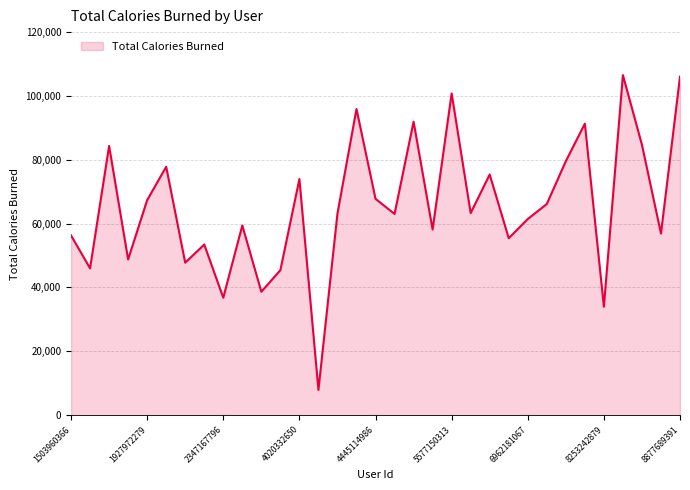

How many lines are shown in the chart?

1